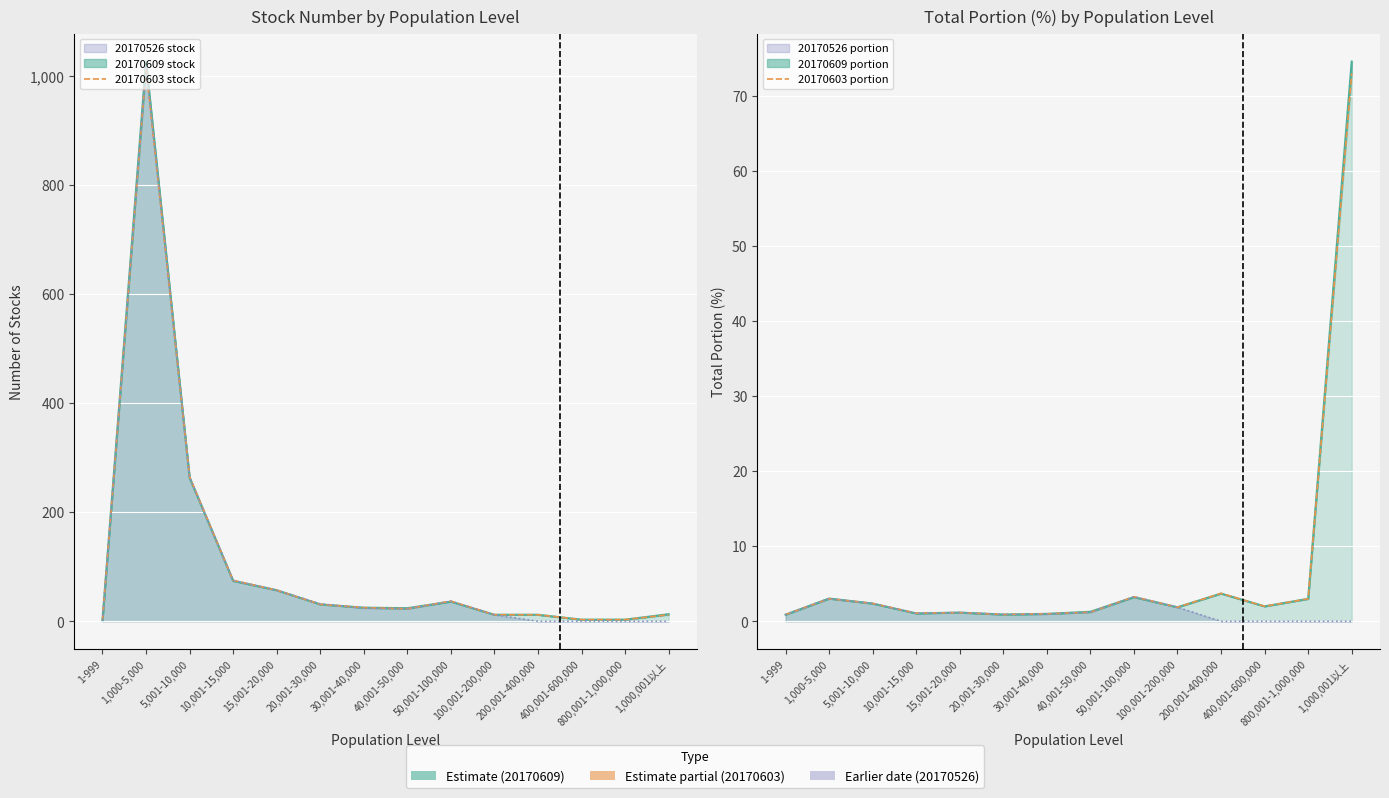

What value does the 20170603 portion series have at 15,001-20,000?

1.2